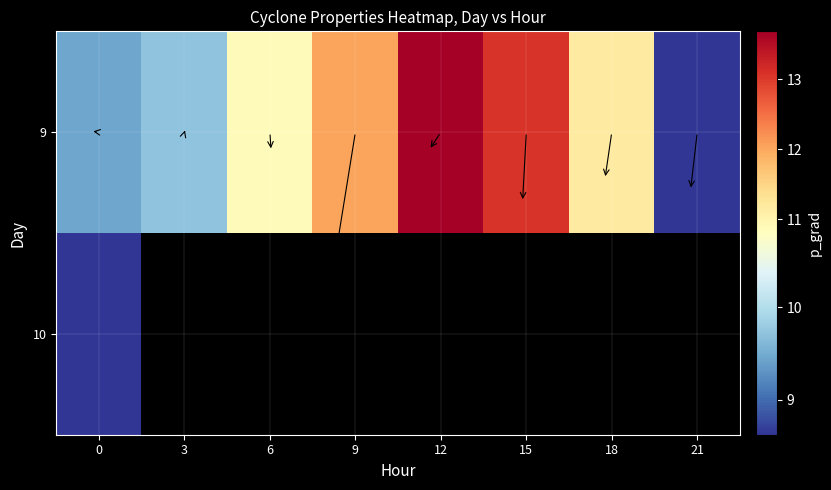

Which series has the largest total across all categories?

row_0